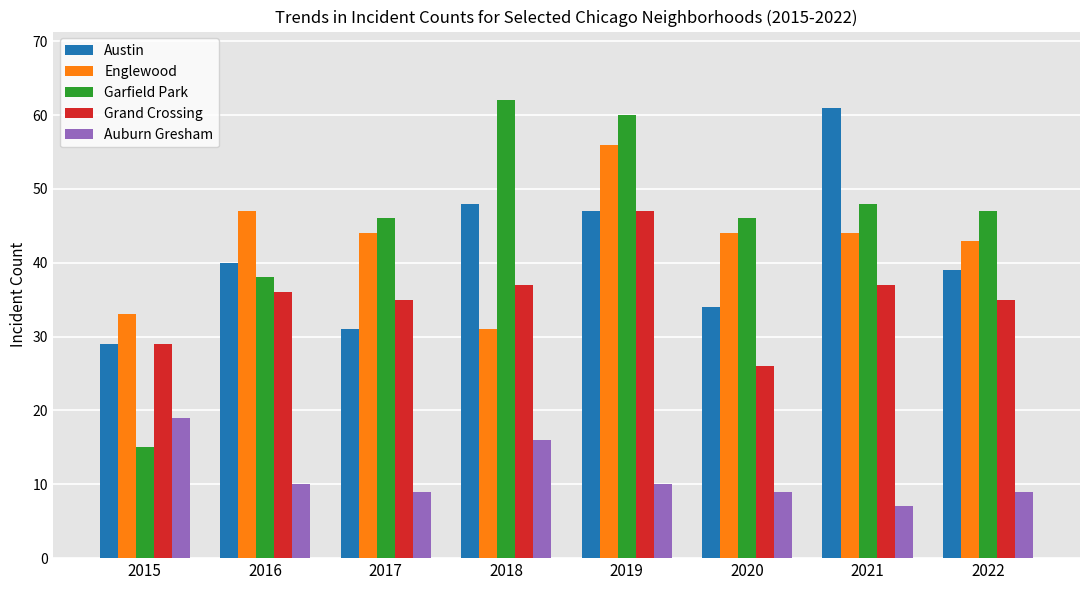

Rank the series at 2021 from highest to lowest value.

Austin, Garfield Park, Englewood, Grand Crossing, Auburn Gresham